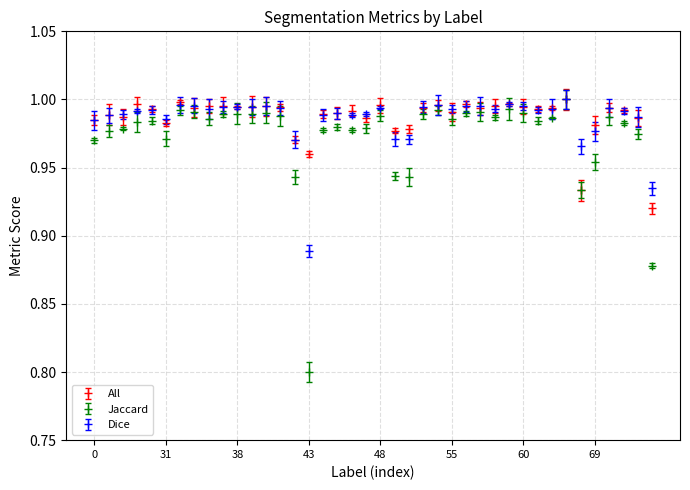

What is the smallest value displayed?

0.8